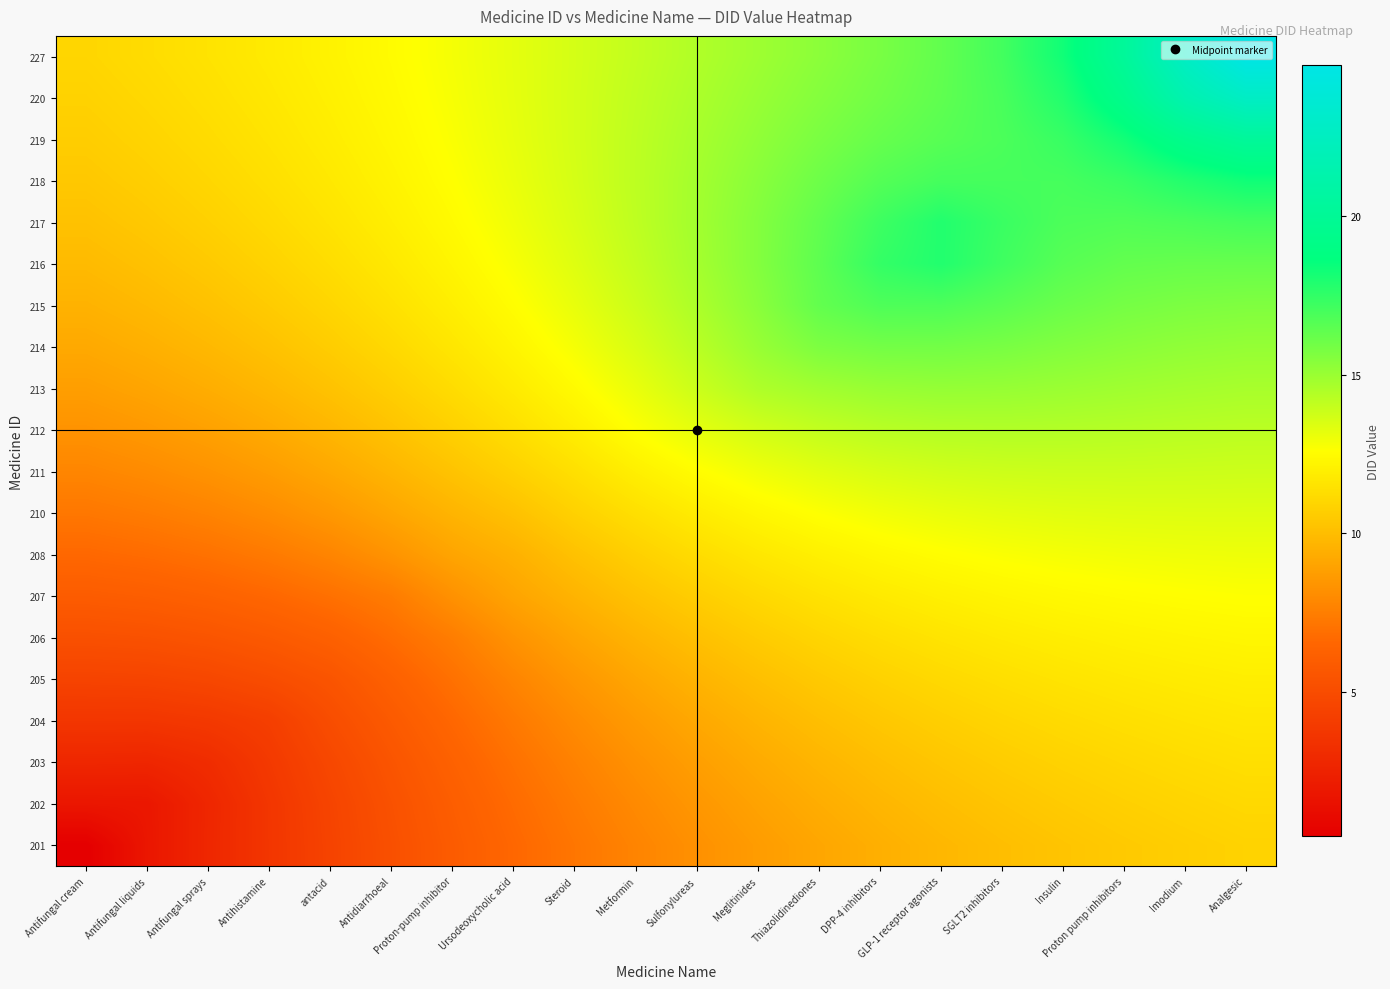

At Imodium, list the series in order from smallest to largest.

201, 202, 203, 204, 205, 206, 207, 208, 210, 211, 212, 213, 214, 215, 216, 217, 218, 219, 220, 227